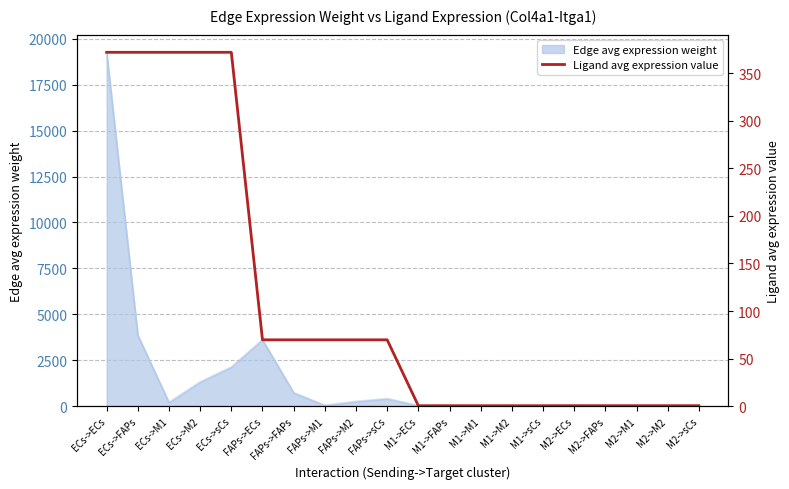

What is the maximum value for Edge avg expression weight?

19268.5